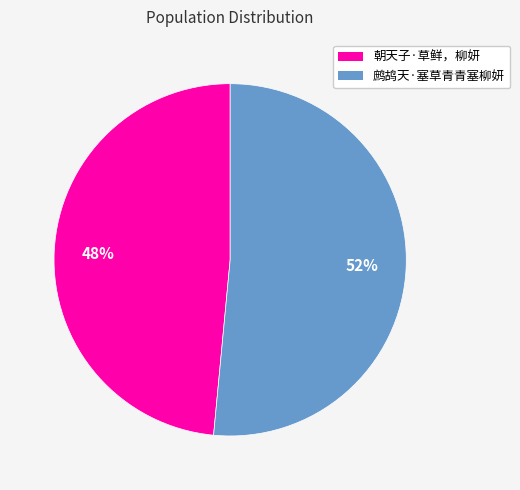

How many segments does this pie chart have?

2